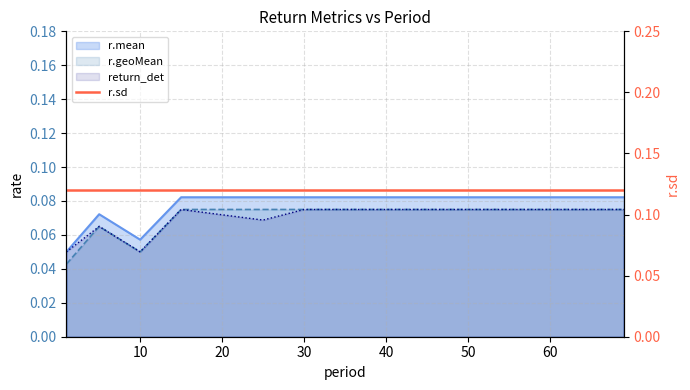

Does the chart have visible grid lines?

Yes